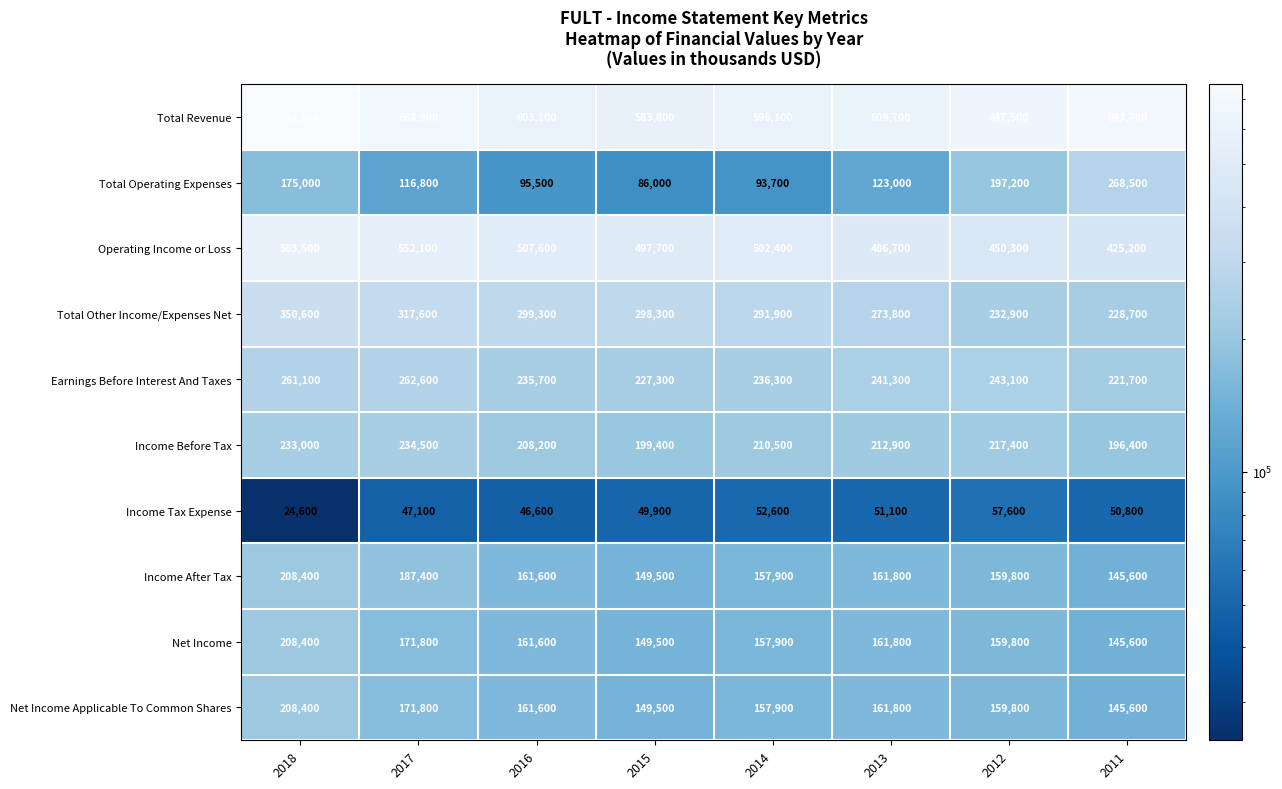

The Income Tax Expense series shows 21360 at 2017. True or false?

False